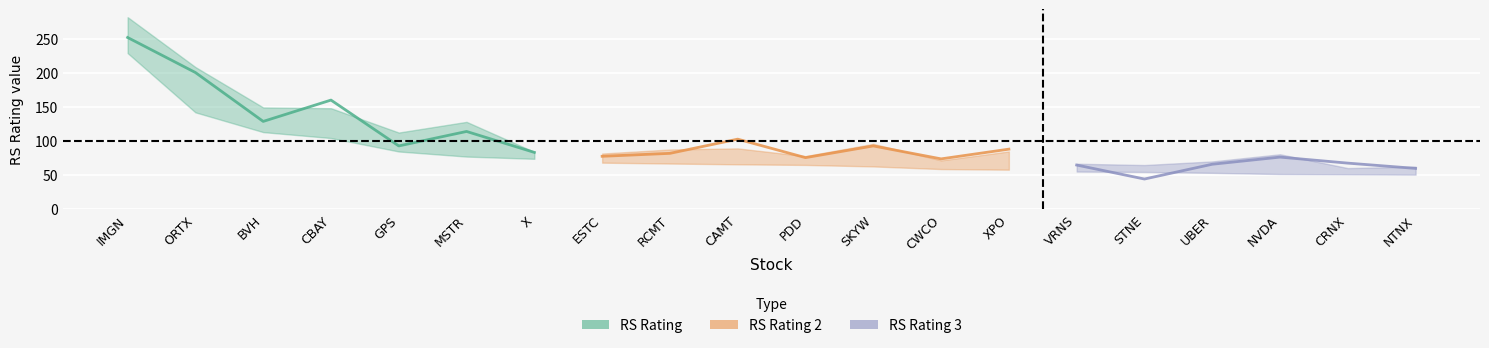

List the series in order of their peak value, lowest first.

RS Rating 3, RS Rating 2, RS Rating